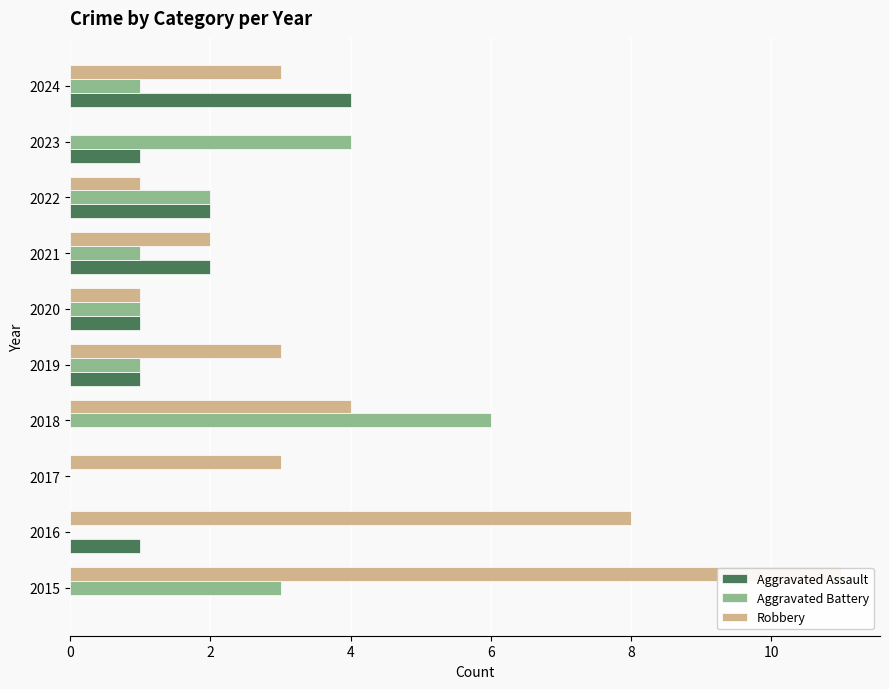

Reading right to left, extract all data points from this chart.

Aggravated Assault: 4	1	2	2	1	1	0	0	1	0
Aggravated Battery: 1	4	2	1	1	1	6	0	0	3
Robbery: 3	0	1	2	1	3	4	3	8	11